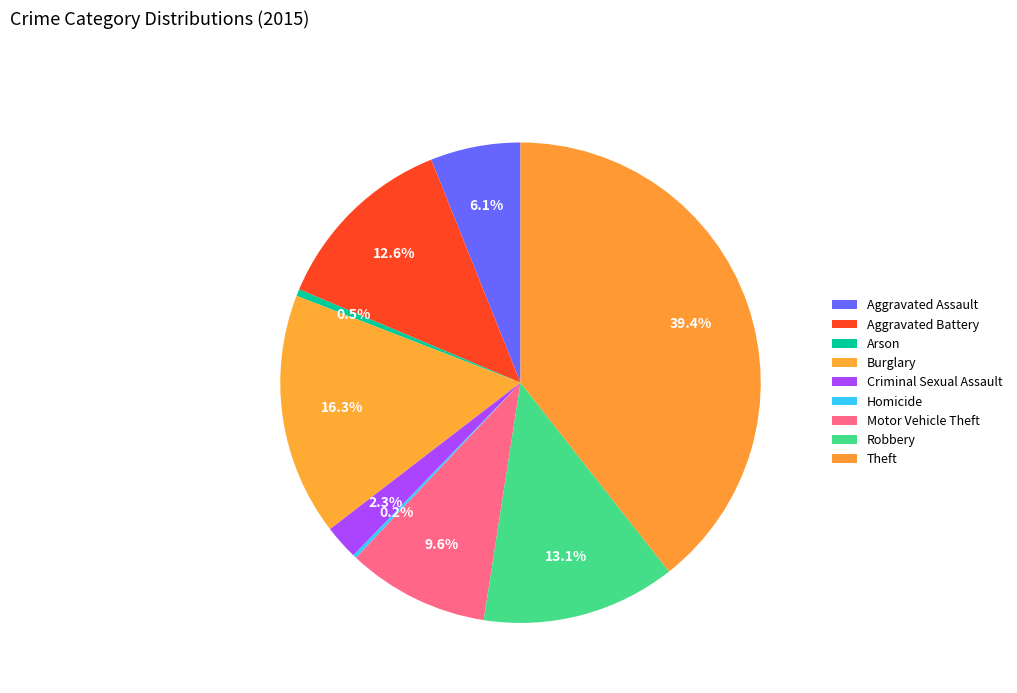

Which category has the biggest portion of the pie?

Theft